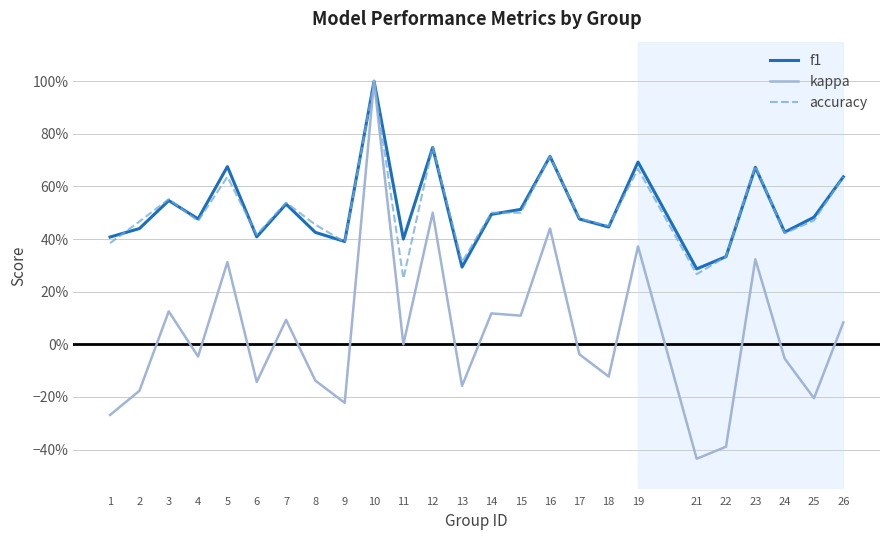

What is the total value across all series at 16?

1.9